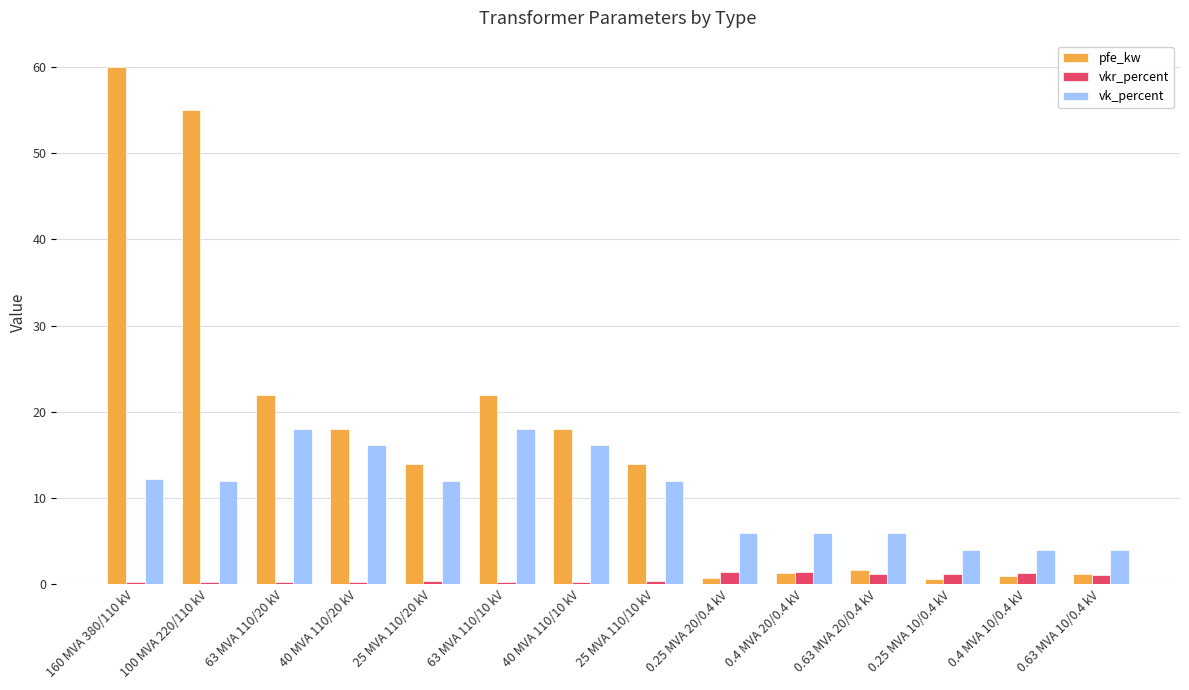

At which category is the sum across all series the highest?

160 MVA 380/110 kV